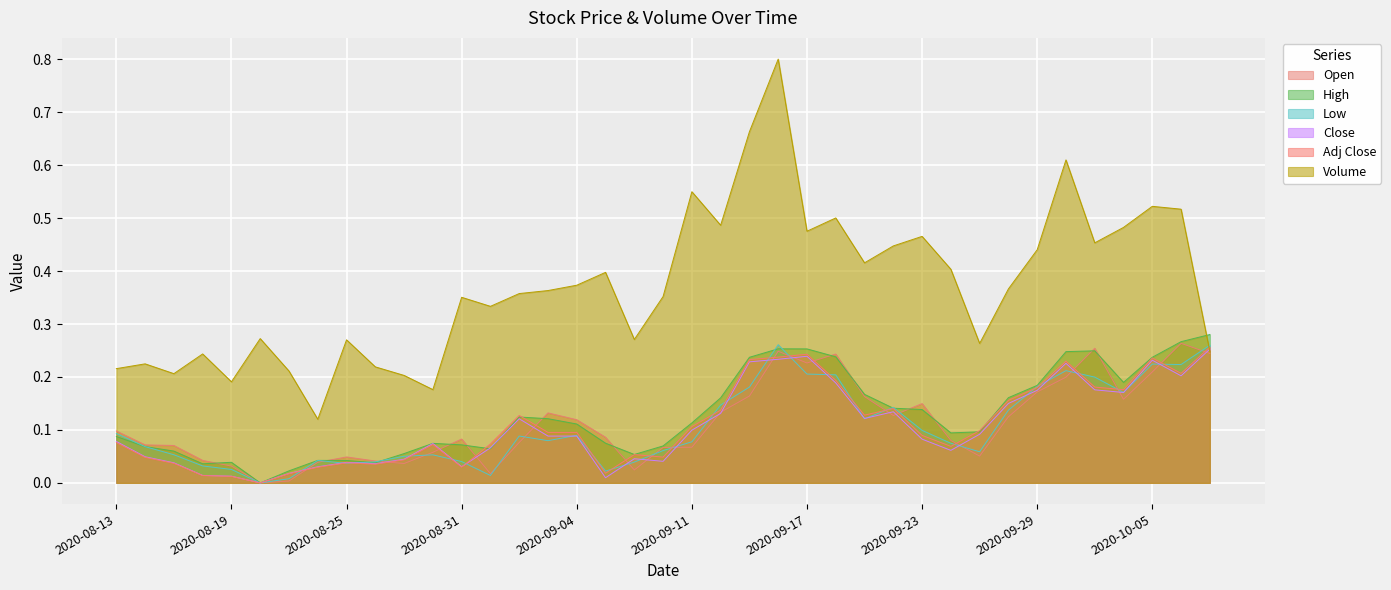

Which series has the largest total across all categories?

Volume